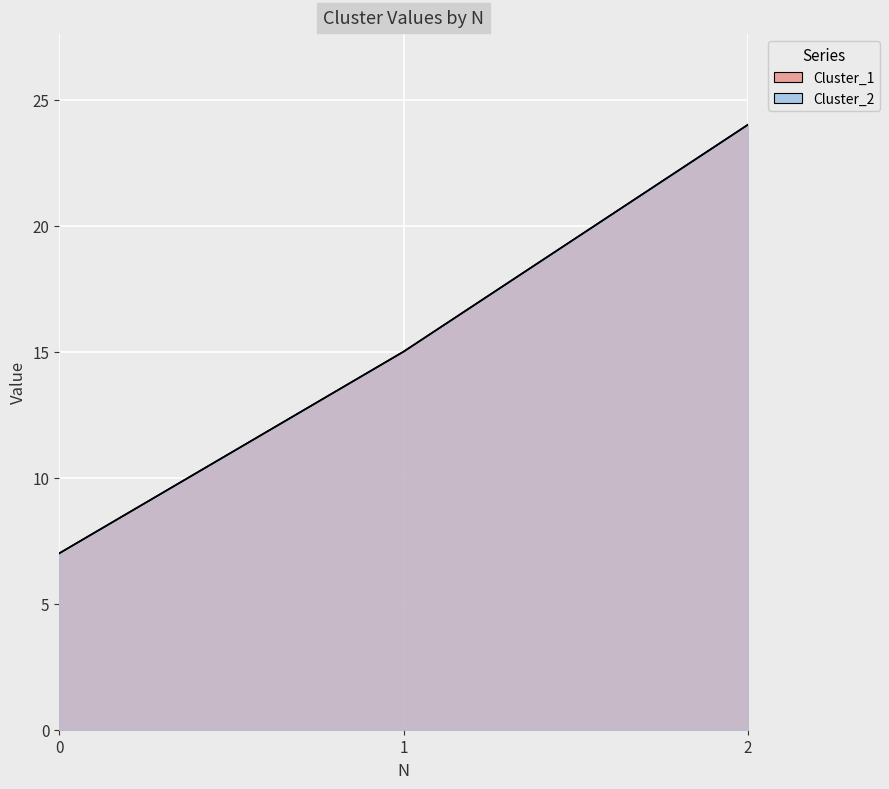

At which label is Cluster_2 closest to 15?

1